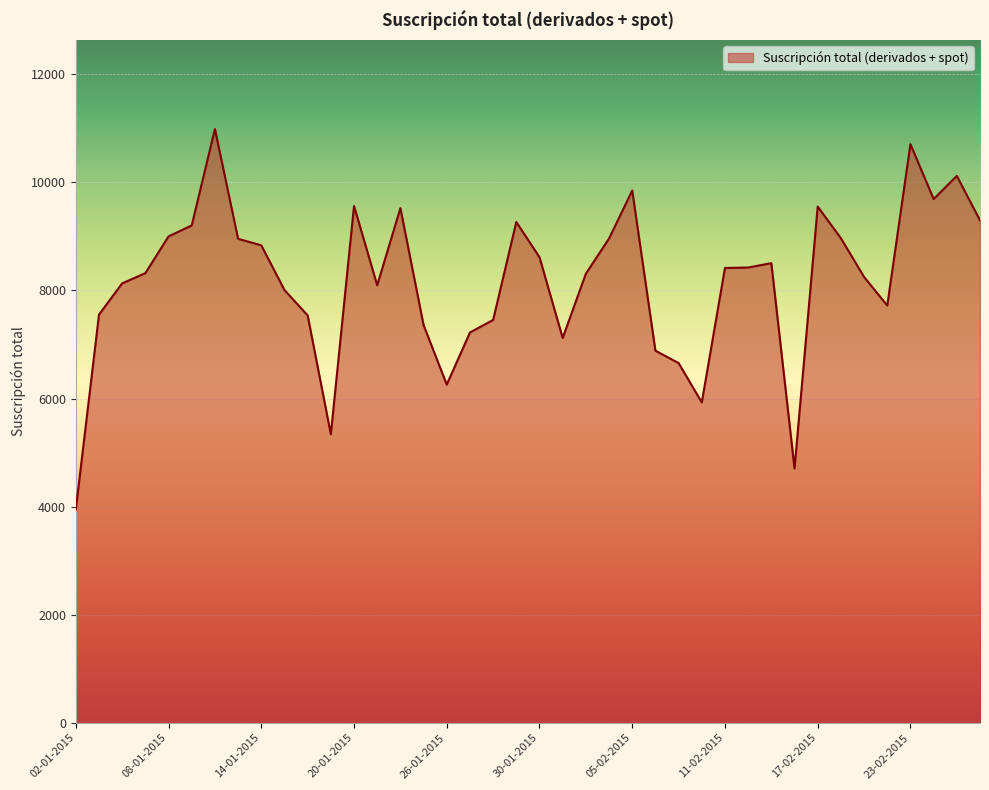

What is the smallest value displayed?

3946